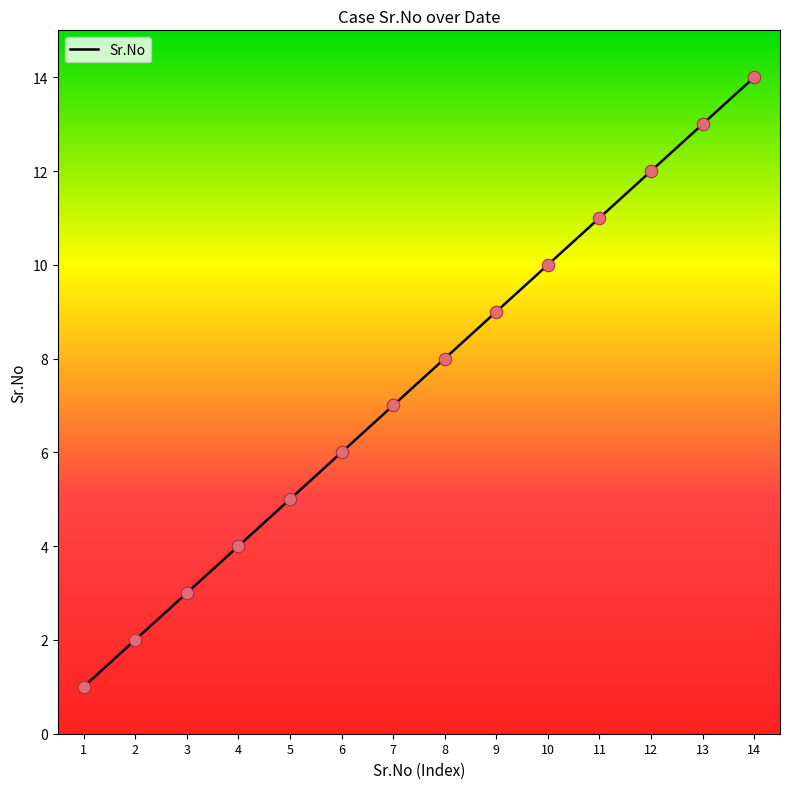

Approximately how many times larger is the value at 4 compared to 2?

2.0